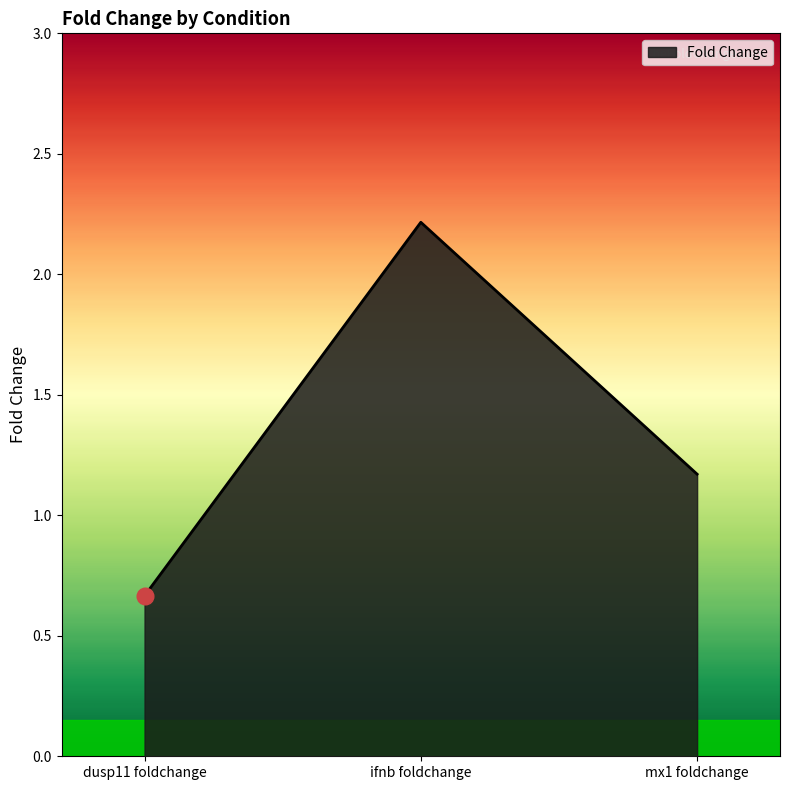

At which label is the value closest to 1?

mx1 foldchange